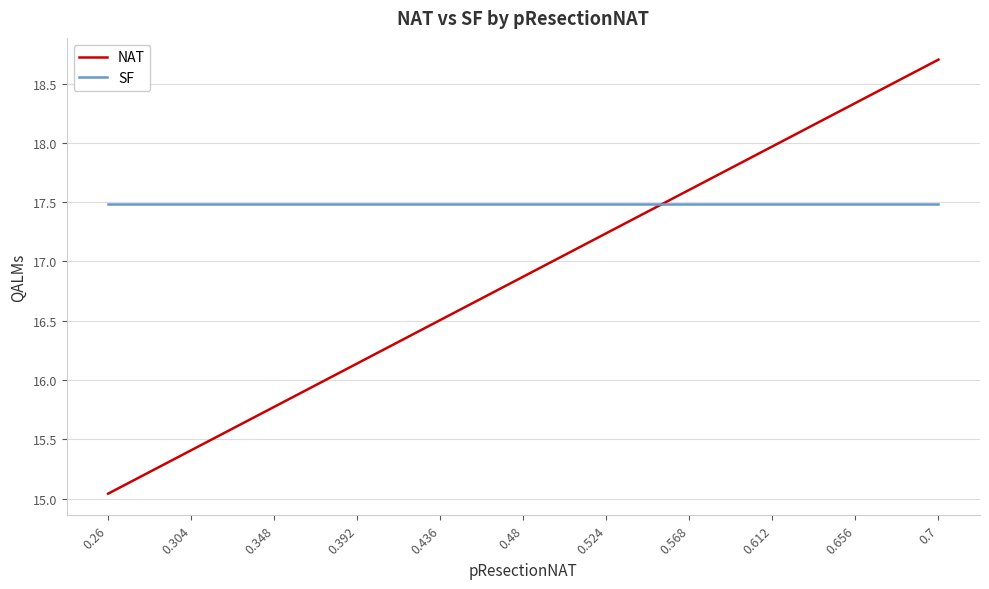

What is the sum of all SF values?

192.4